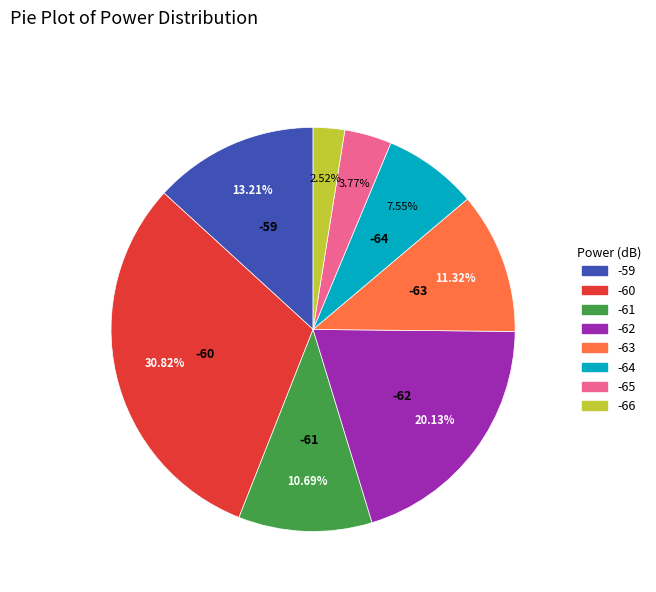

Is there any slice that represents more than half of the pie?

No